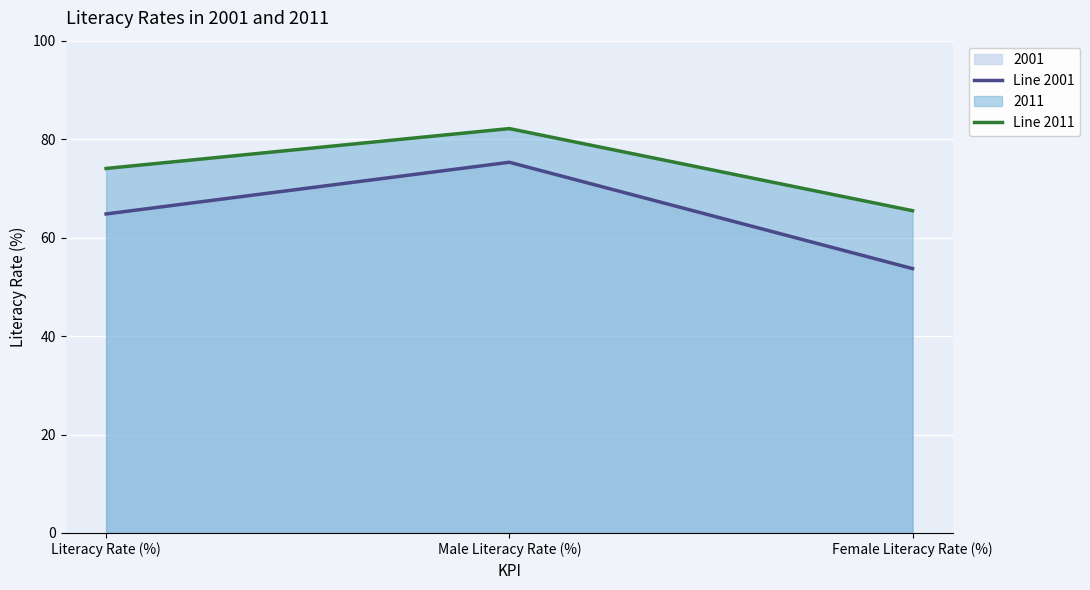

What is the label of the 3rd point from the right?

Literacy Rate (%)